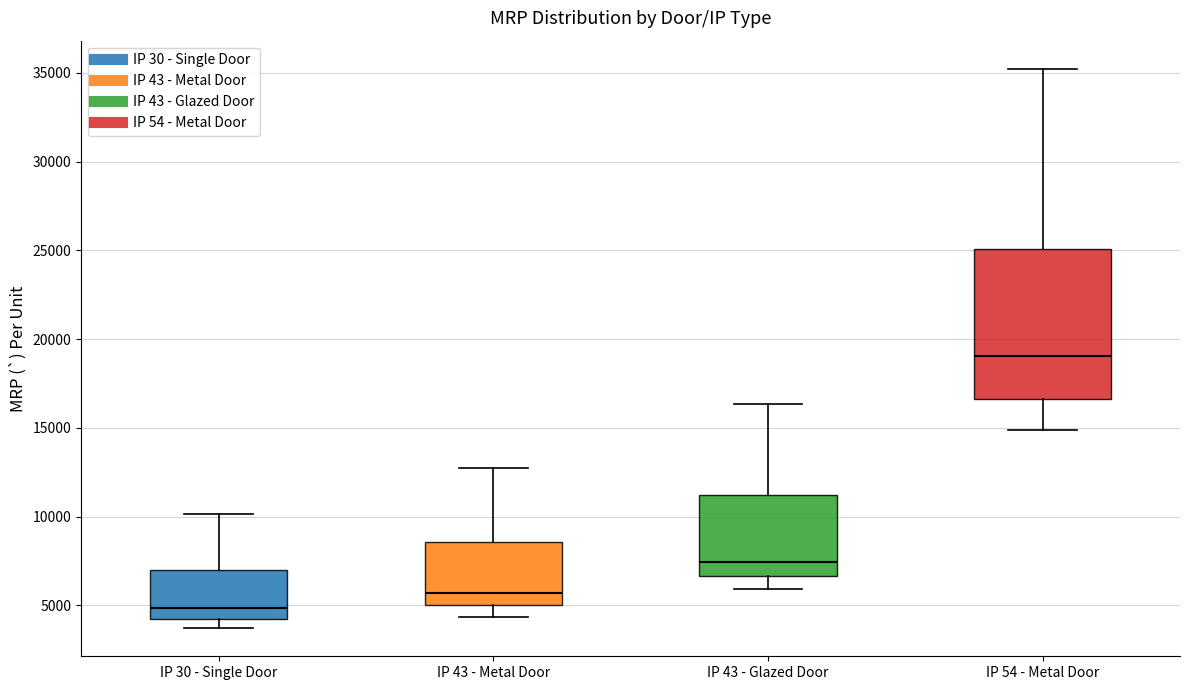

Which box's median line is the highest?

IP 54 - Metal Door